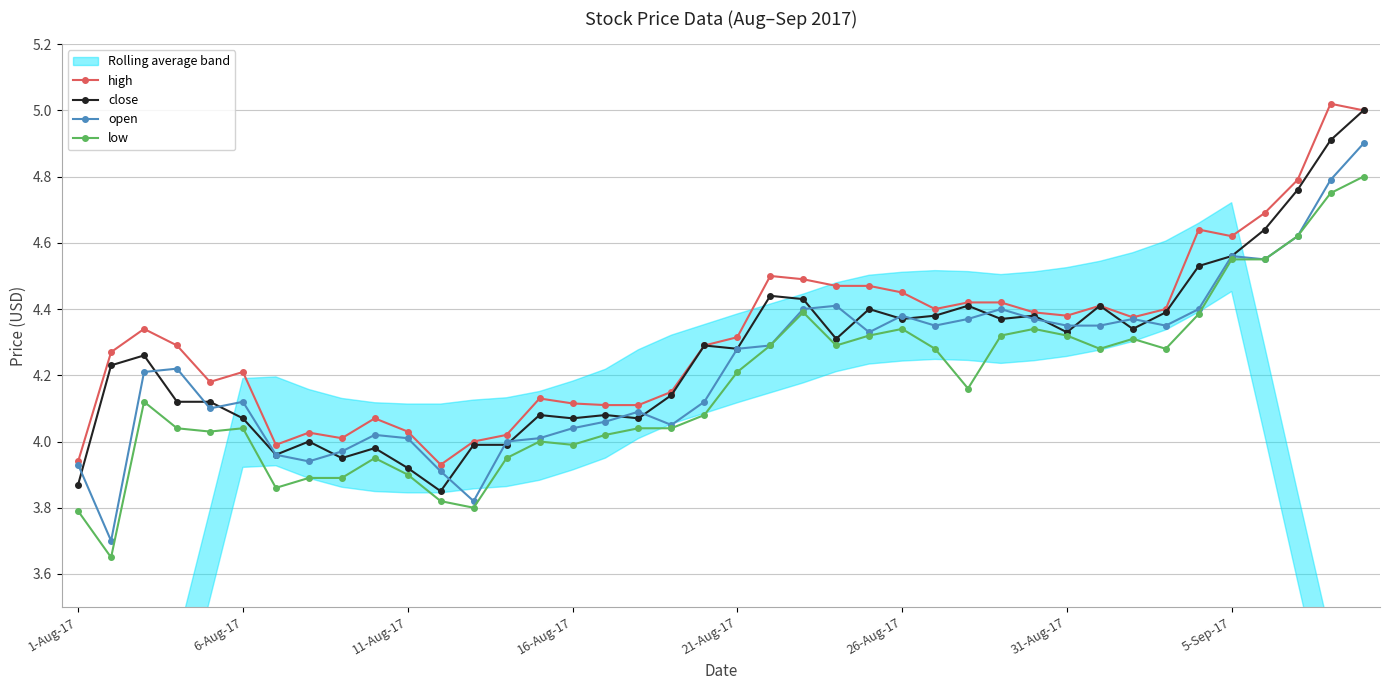

True or false: high has more than 1 points higher than both neighbors.

True